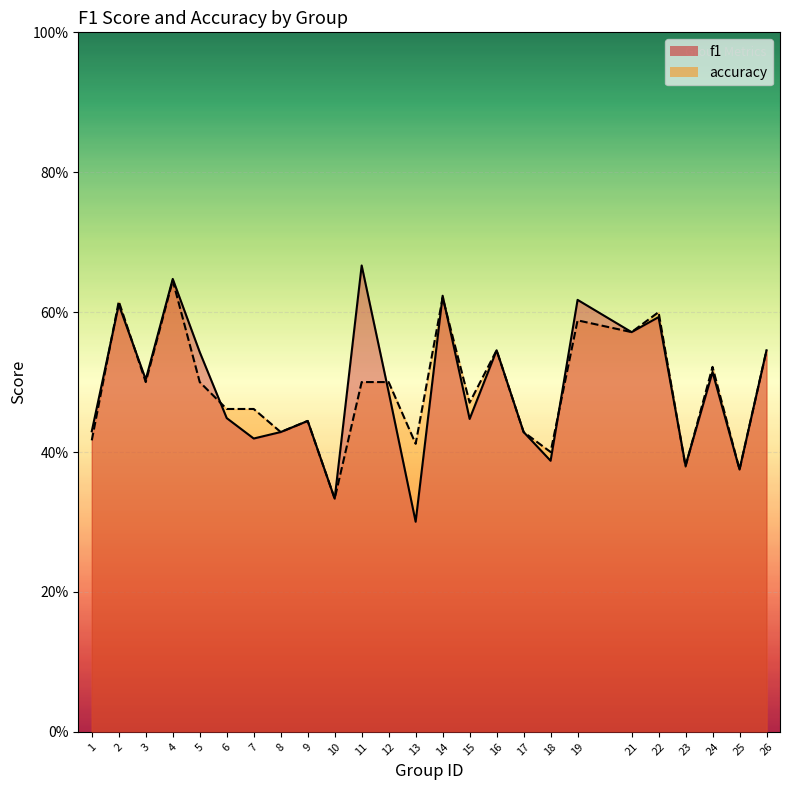

What is the sum of the accuracy values at 12 and 13?

0.9